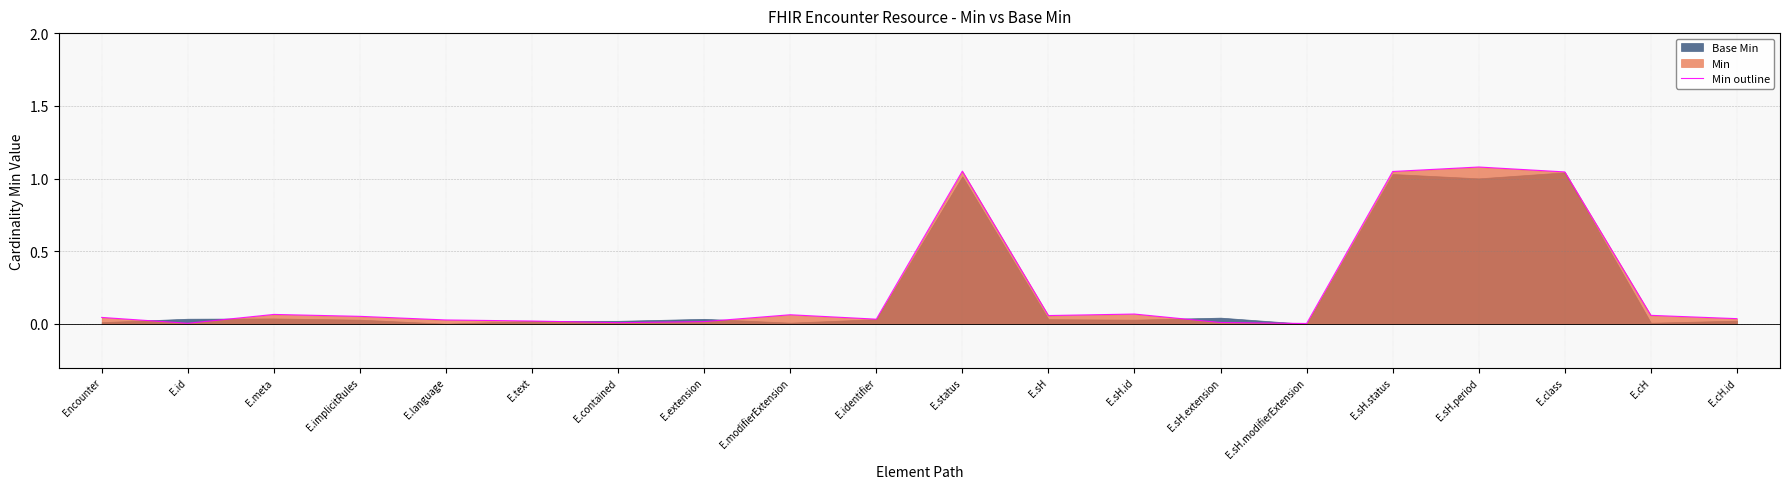

Reading left to right, transcribe all the data shown in this chart.

0.0	0.0	0.1	0.1	0.0	0.0	0.0	0.0	0.1	0.0	1.1	0.1	0.1	0.0	0.0	1.0	1.1	1.0	0.1	0.0